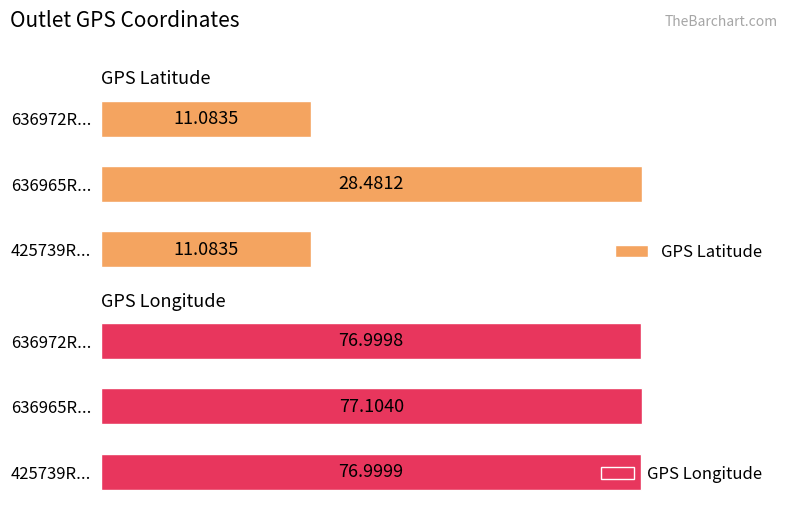

List the labels in order of GPS Longitude value, smallest first.

636972R..., 425739R..., 636965R...